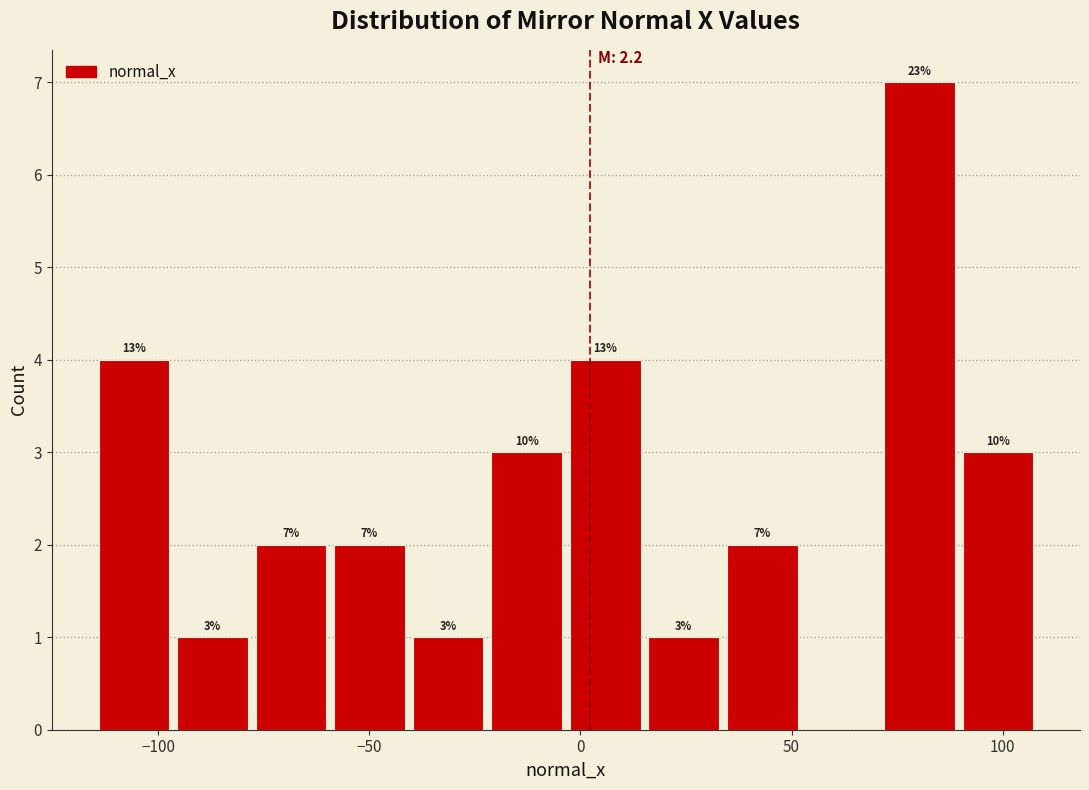

Read against the x-axis, roughly where is the centre of the tallest bar?

80